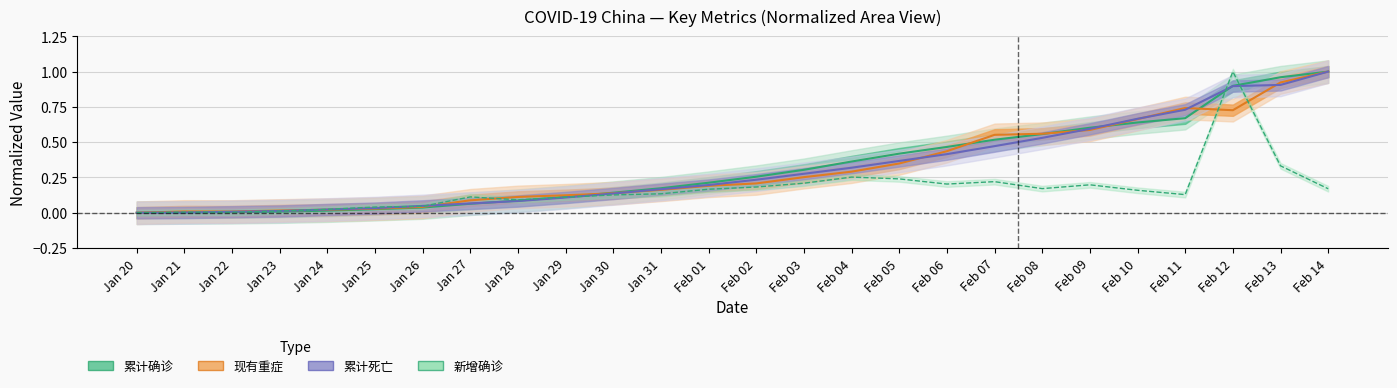

What is the sum of all 累计确诊 values?

8.5